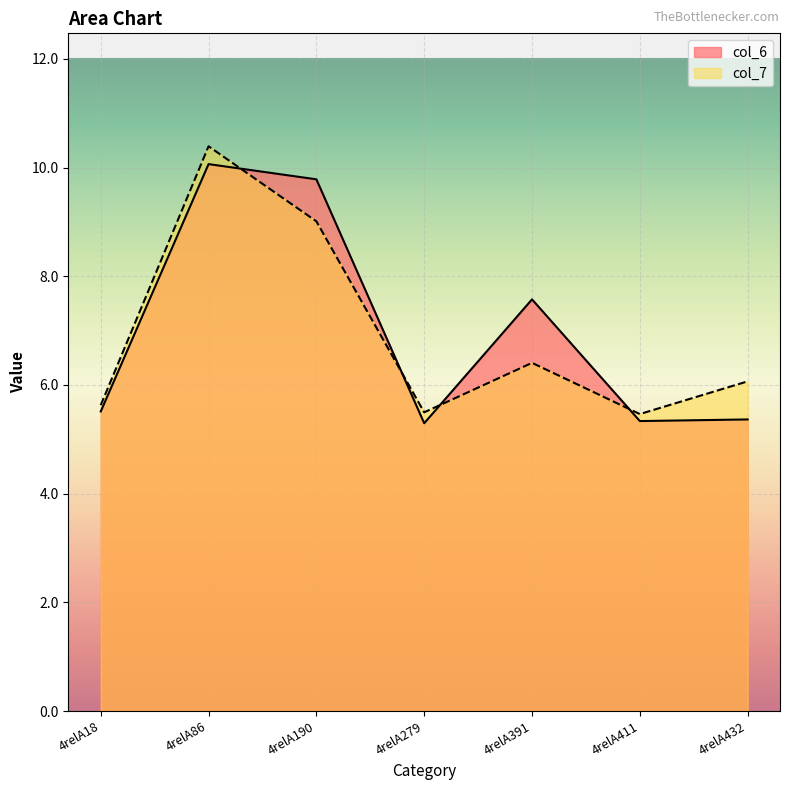

What is the difference between the highest and lowest values at 4relA86?

0.3